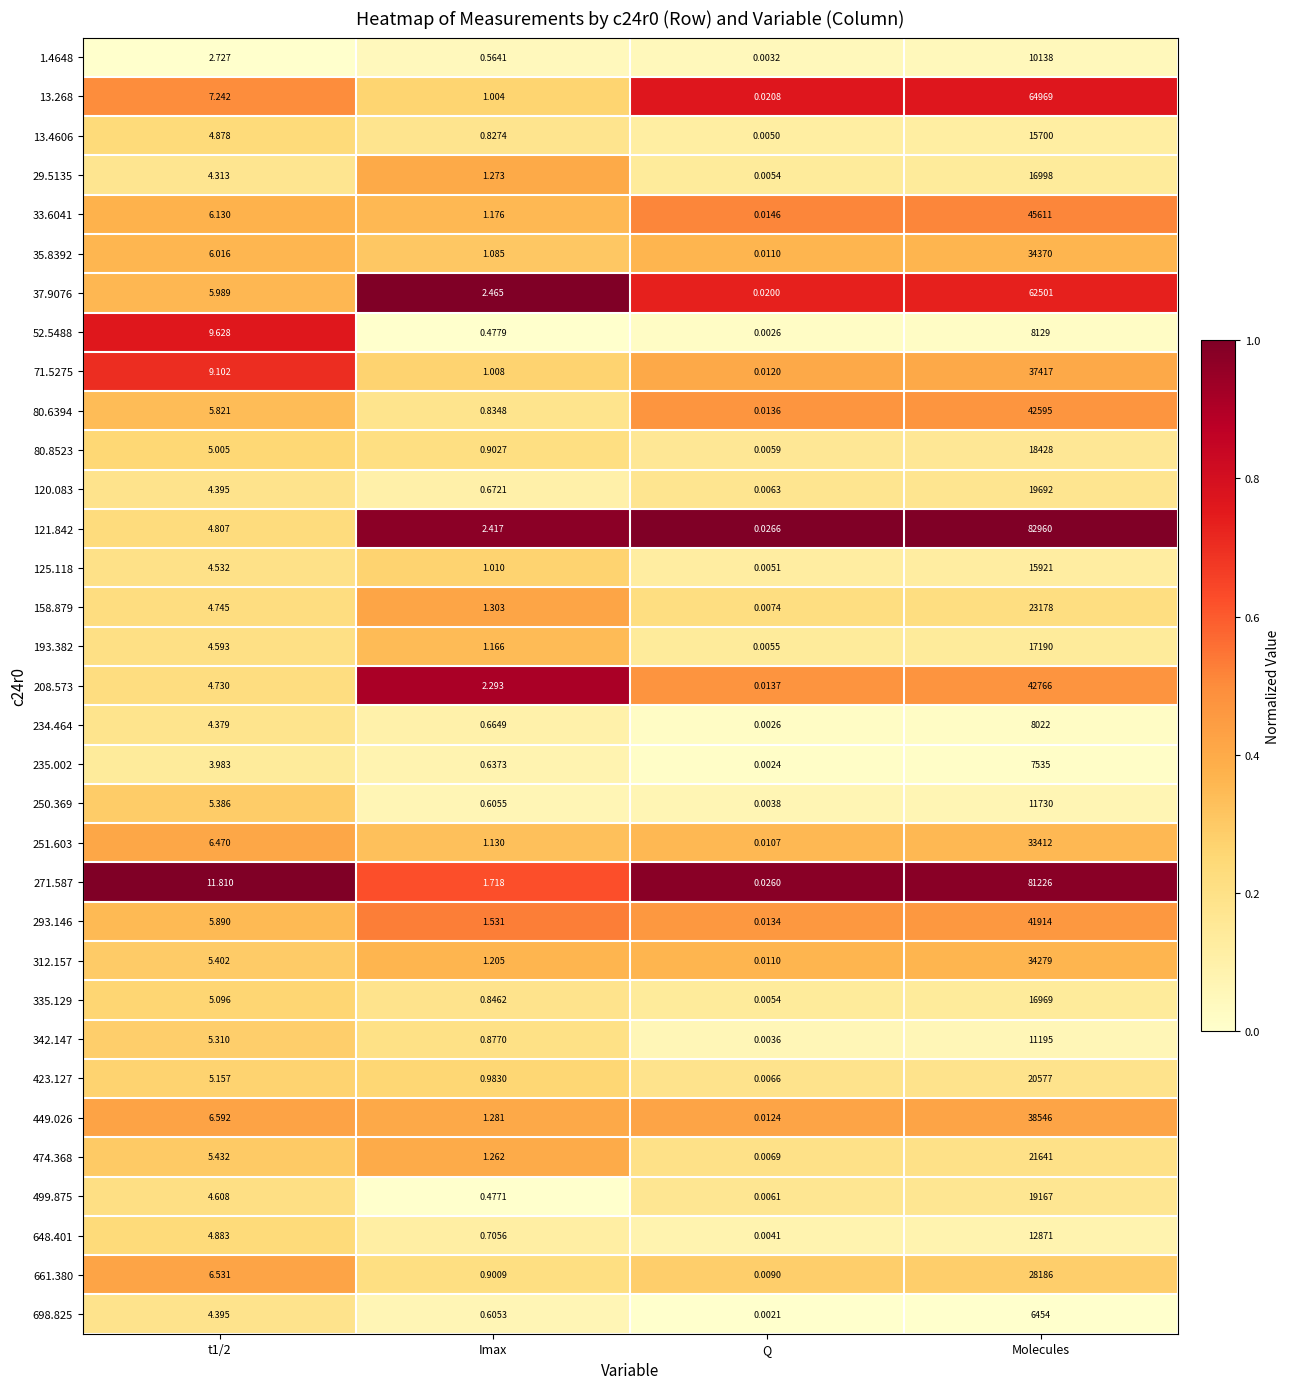

Is the value of 13.4606 at Imax greater than the value of 29.5135 at Molecules?

No